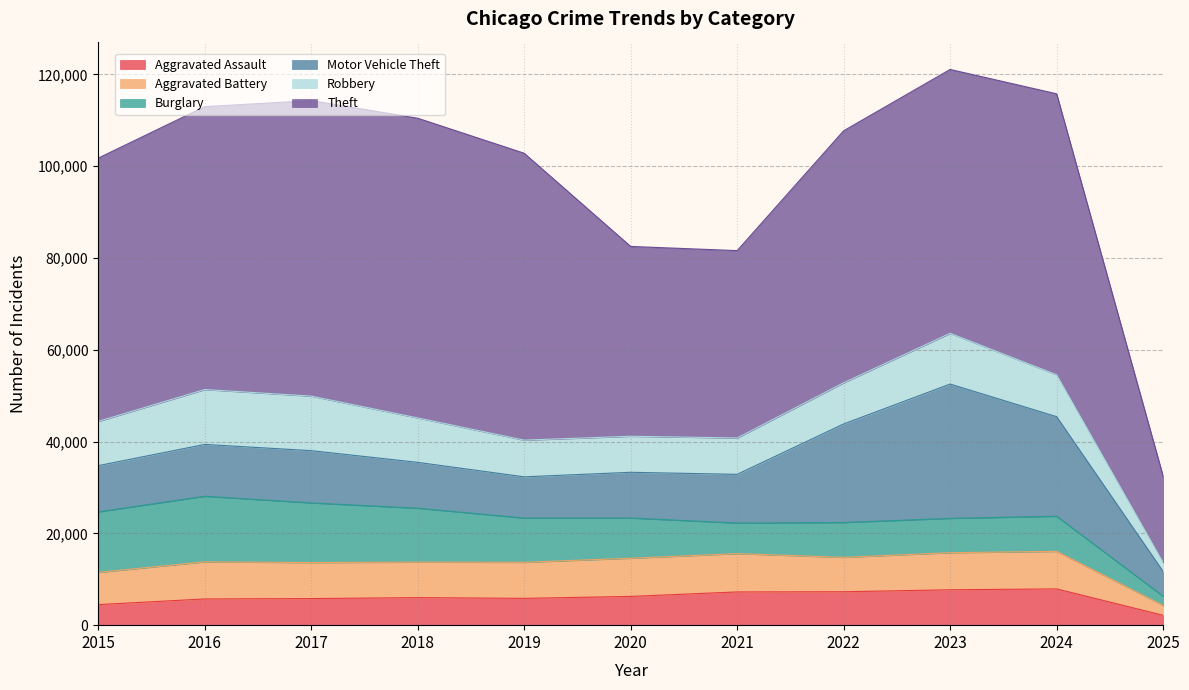

What is the sum of the Aggravated Assault values at 2025 and 2016?

7864